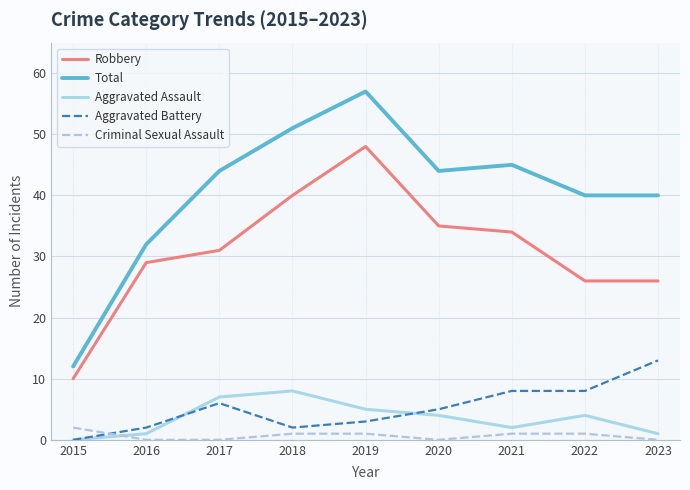

At how many categories does at least one series exceed 27?

8